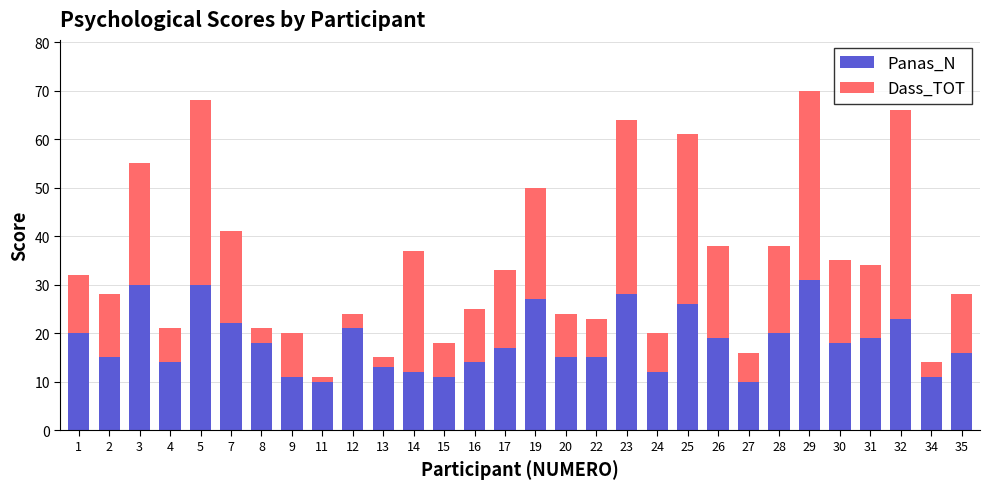

What is the sum of all Panas_N values?

548